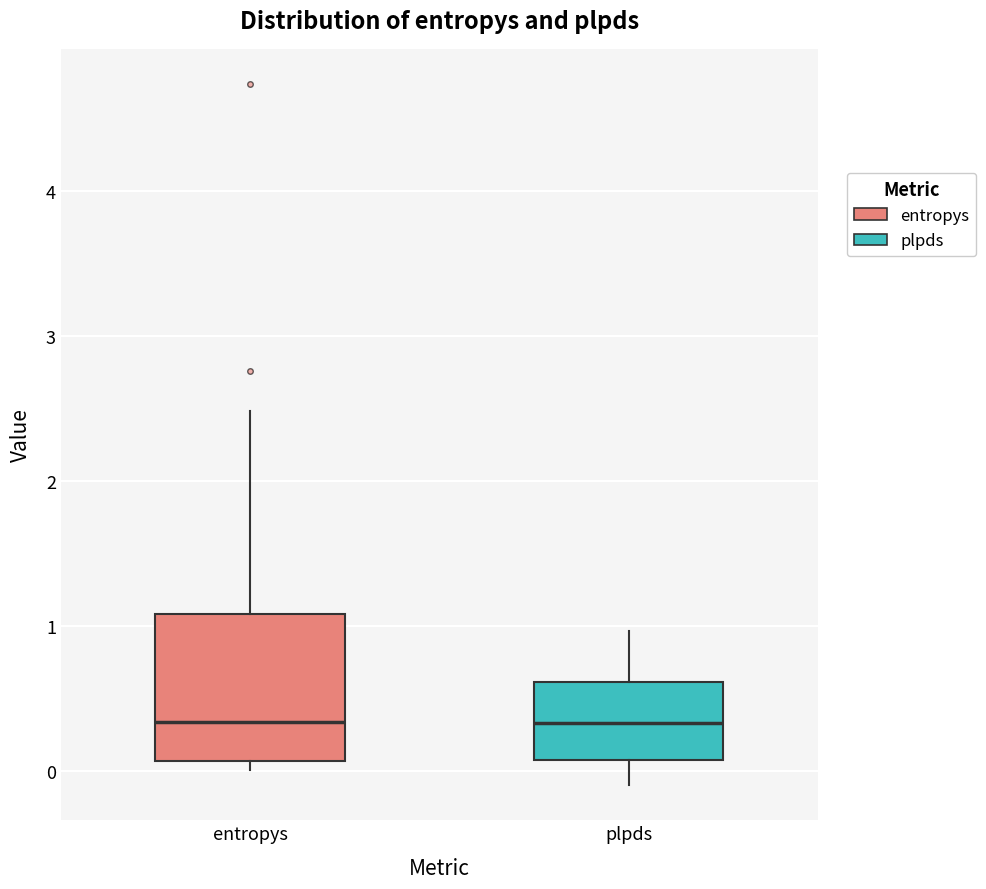

Where is the lower edge of the box for entropys on the y-axis? The values are not printed on the chart, so give them approximately, as read against the axis.

0.1